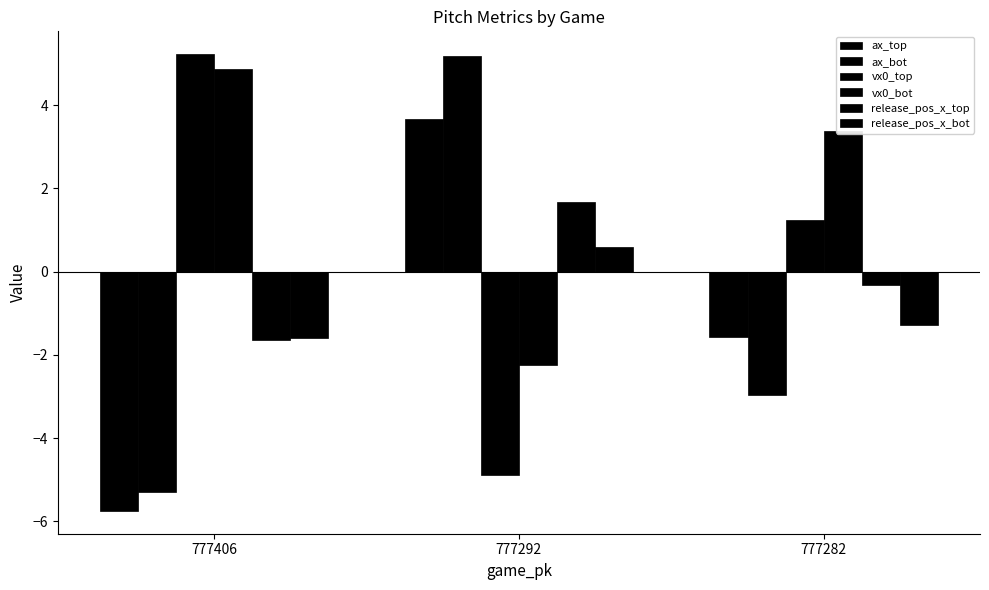

What is the value of the release_pos_x_bot bar at the 2nd from the left?

0.6